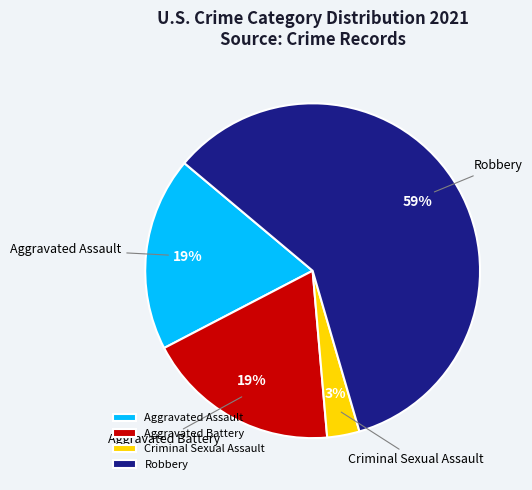

Which slice is the smallest?

Criminal Sexual Assault